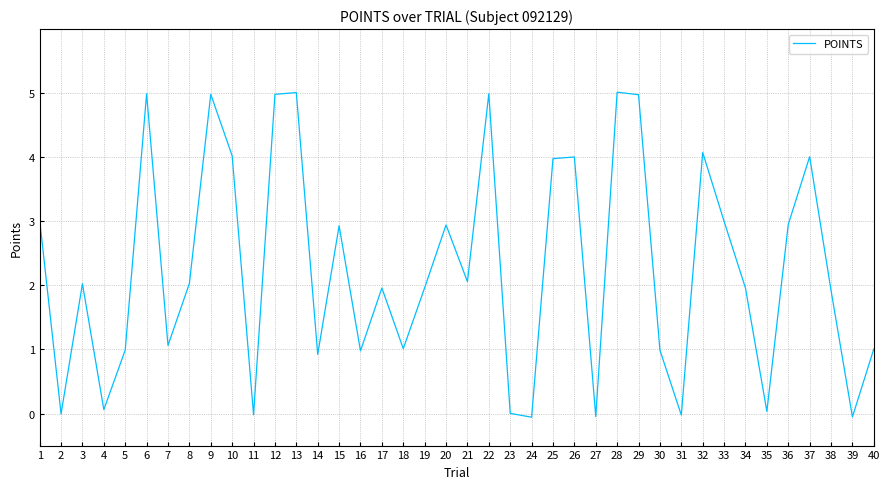

What is the greatest value displayed?

5.0